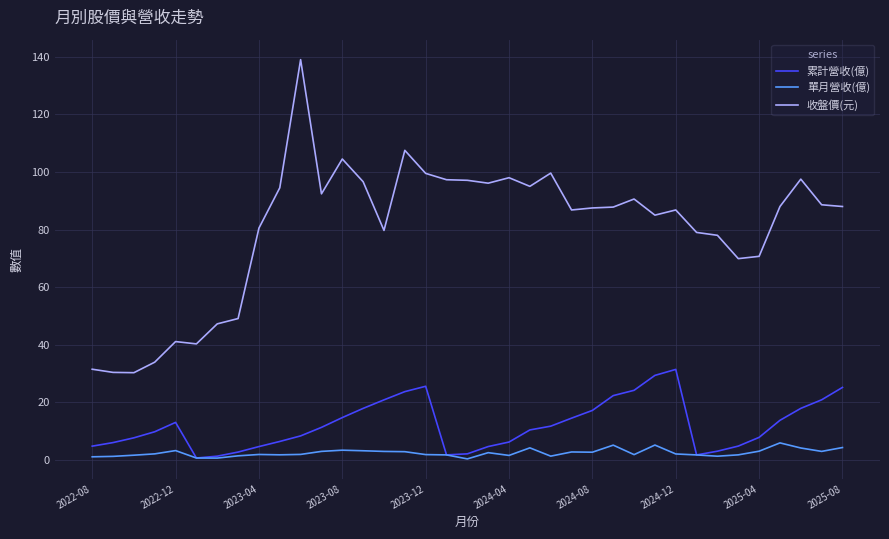

What is the highest value of the 單月營收(億) series?

5.9